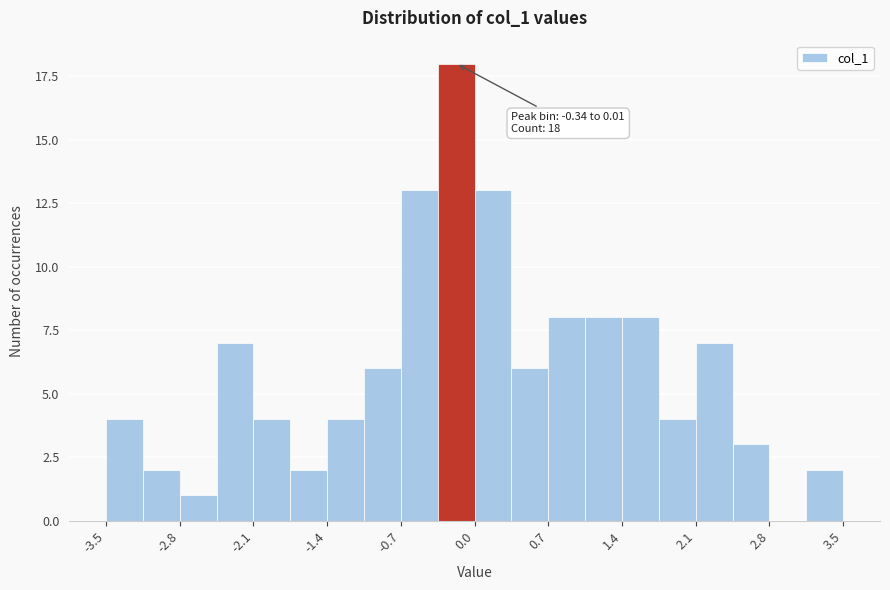

Around what value on the x-axis is the tallest bar? Give the approximate position of its centre, as read against the axis.

-0.2